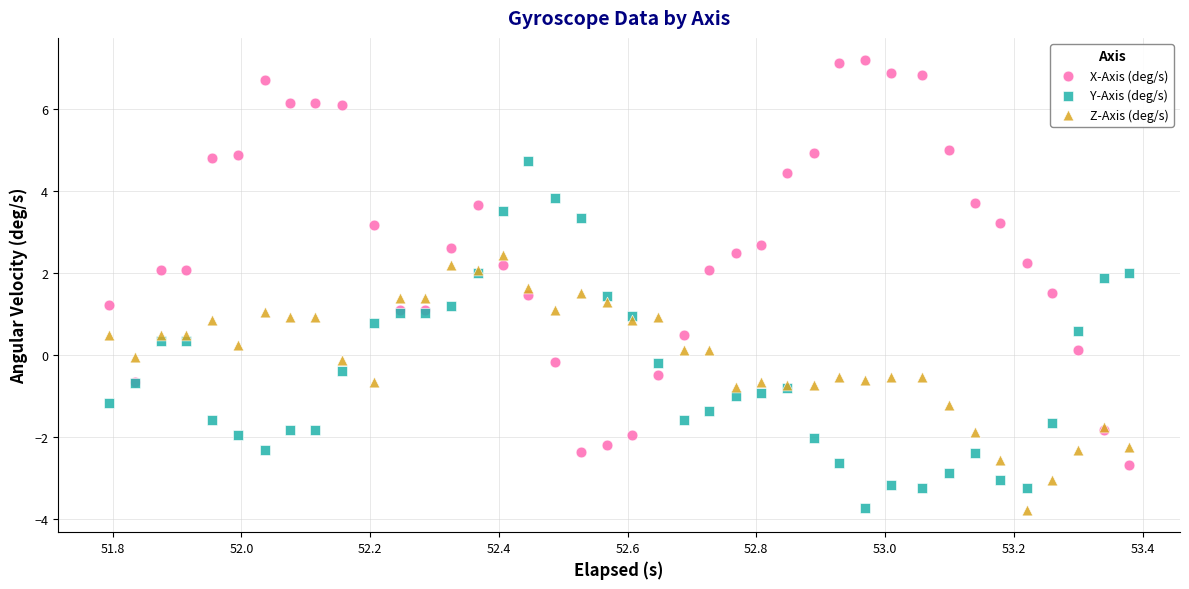

What is the X range (max minus min) for the scatter plot?

1.6